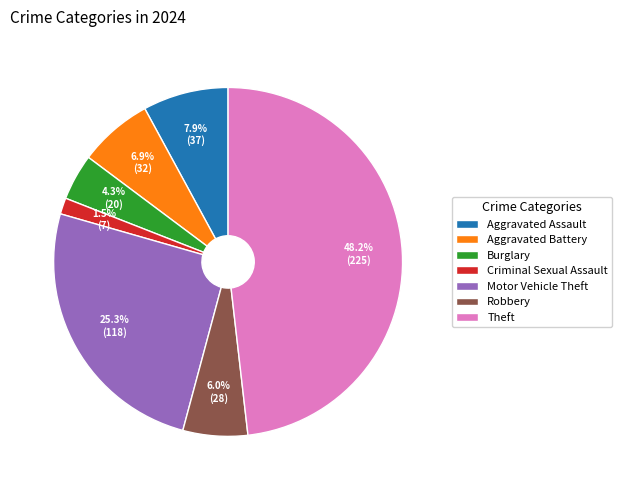

Rank the categories by value from lowest to highest.

Criminal Sexual Assault, Burglary, Robbery, Aggravated Battery, Aggravated Assault, Motor Vehicle Theft, Theft